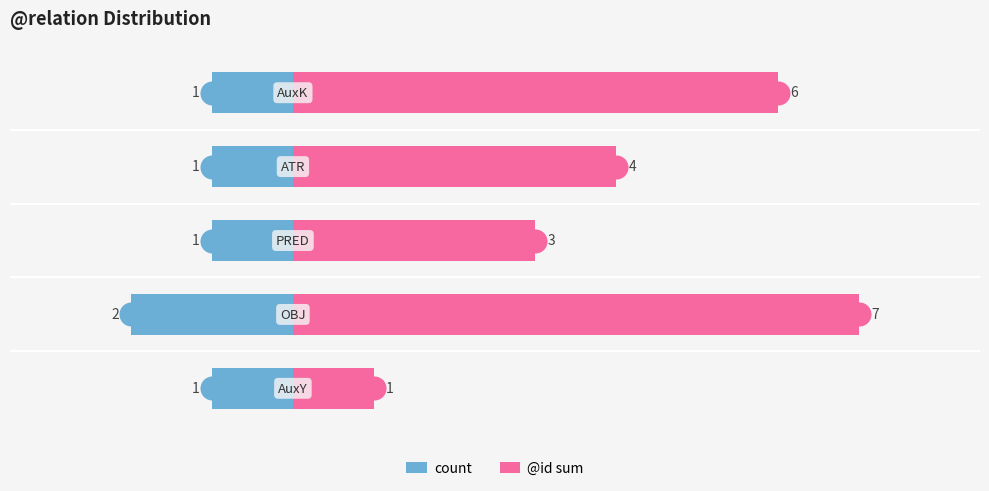

Which series has the largest Y range (max minus min)?

@id sum